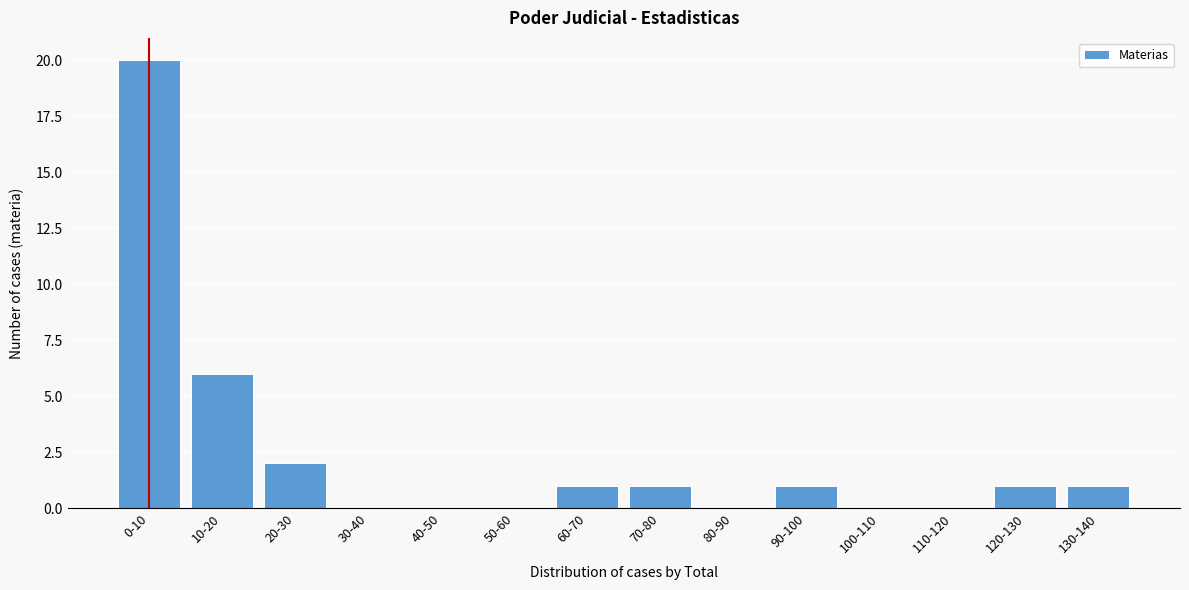

Reading left to right, what are all the values shown in this chart?

0-10=20	10-20=6	20-30=2	30-40=0	40-50=0	50-60=0	60-70=1	70-80=1	80-90=0	90-100=1	100-110=0	110-120=0	120-130=1	130-140=1